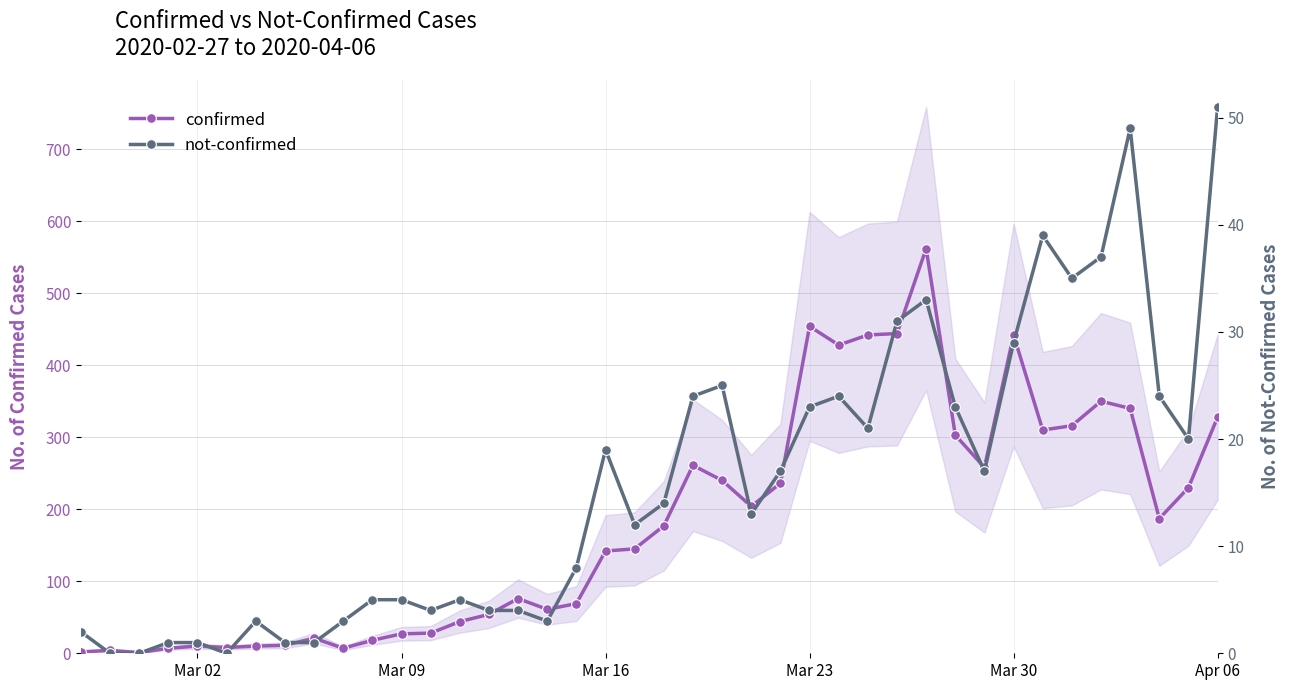

Reading left to right, what are all the values shown in this chart?

confirmed: 2	4	1	7	10	8	10	11	21	7	18	27	28	44	54	76	61	69	142	145	177	261	240	204	236	454	428	442	444	562	303	258	442	310	316	350	340	187	230	328
not-confirmed: 2	0	0	1	1	0	3	1	1	3	5	5	4	5	4	4	3	8	19	12	14	24	25	13	17	23	24	21	31	33	23	17	29	39	35	37	49	24	20	51